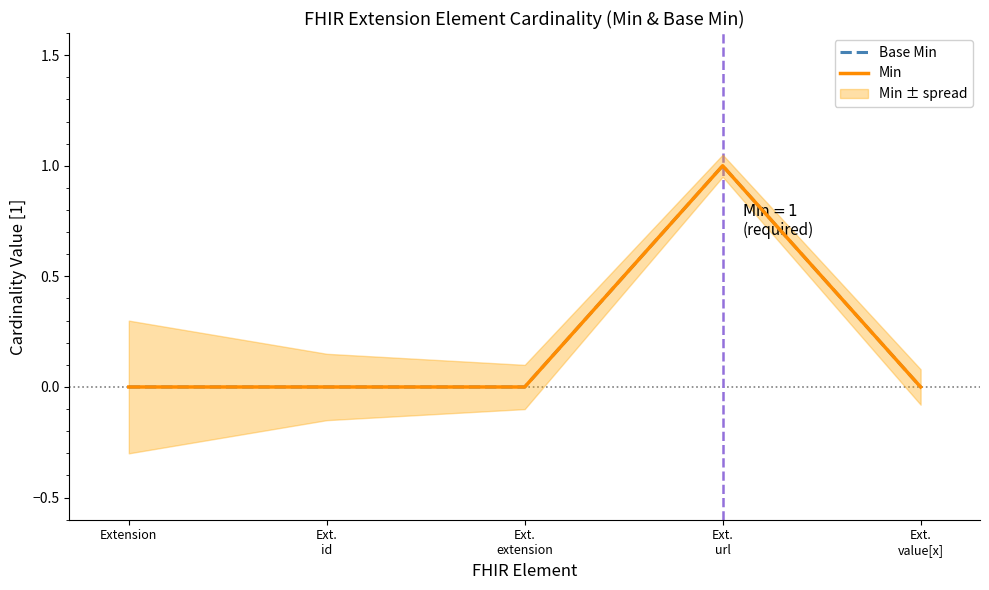

True or false: Min and Base Min cross at least once.

False